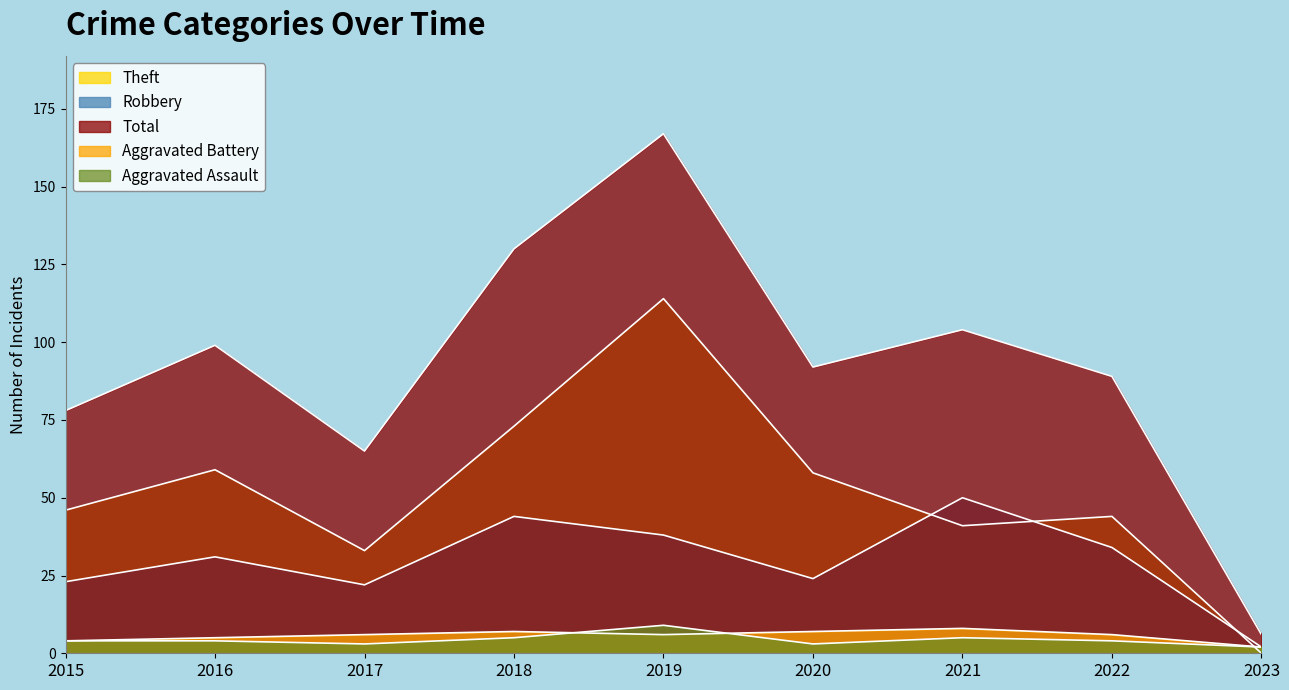

In Theft, how many points are higher than both neighbors (excluding endpoints)?

3